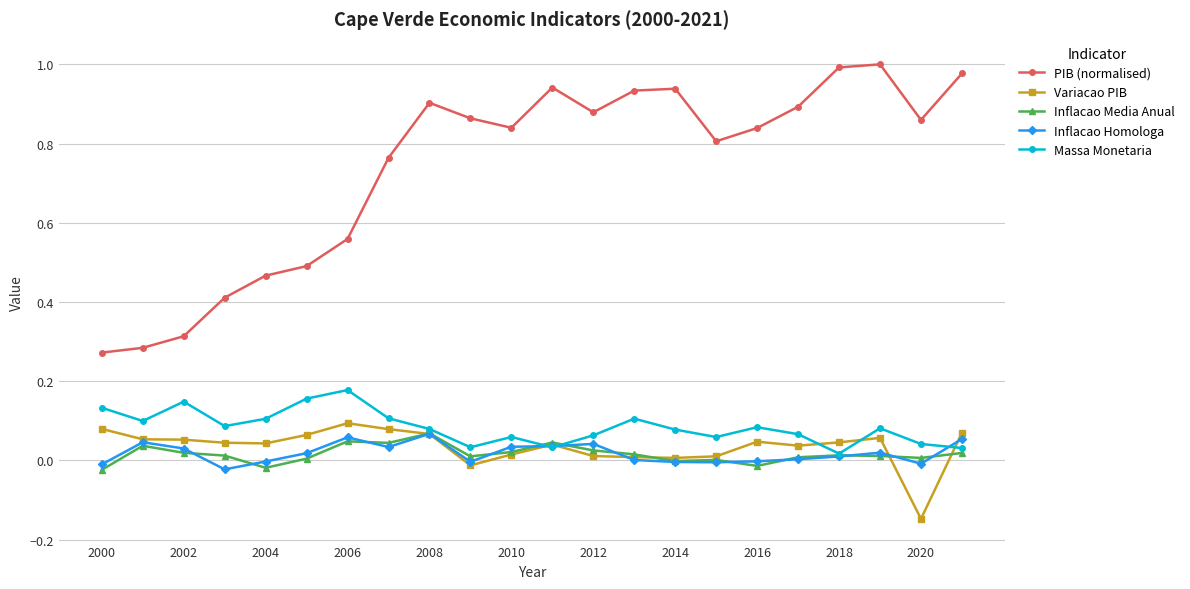

True or false: Massa Monetaria has more than 2 interior local peaks.

True